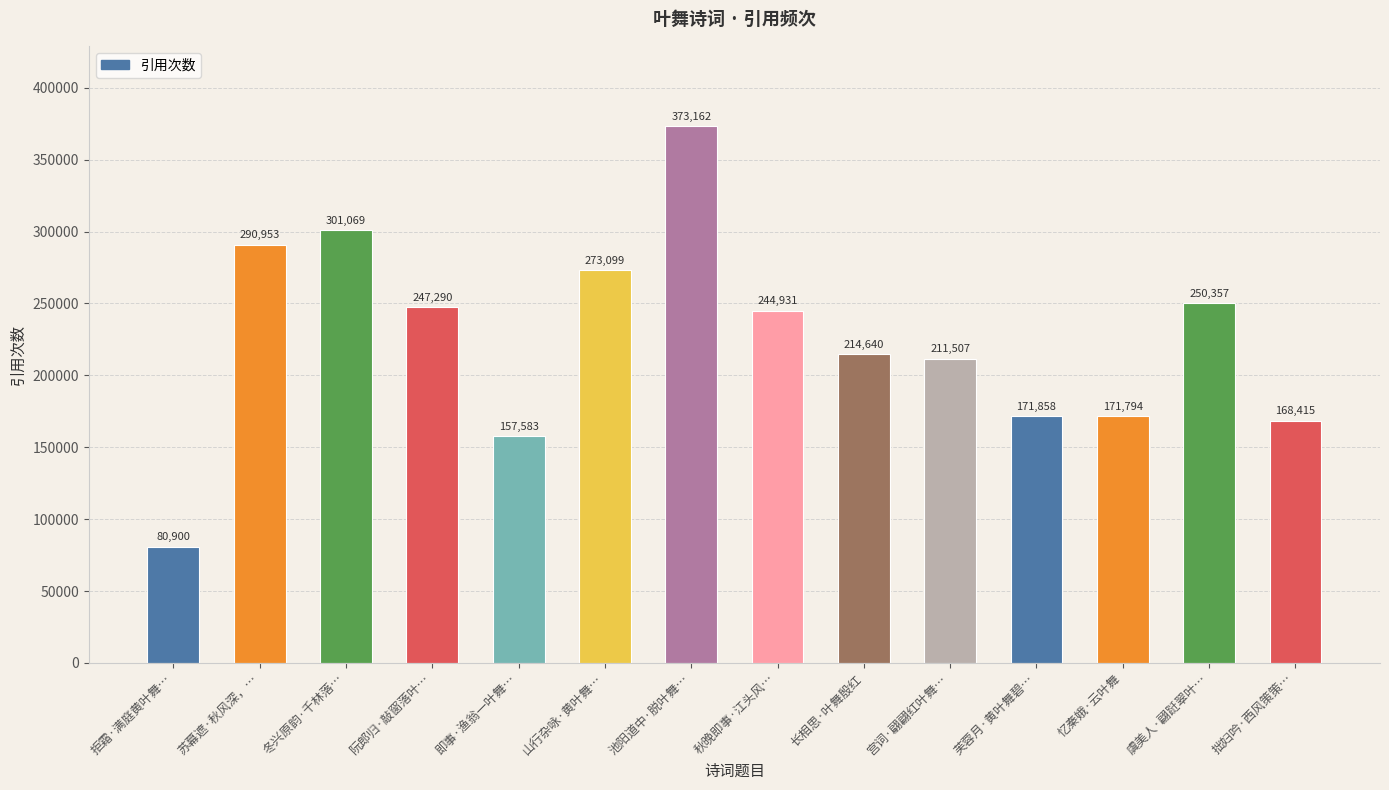

At which category does the chart reach its peak across all series?

池阳道中·脱叶舞…